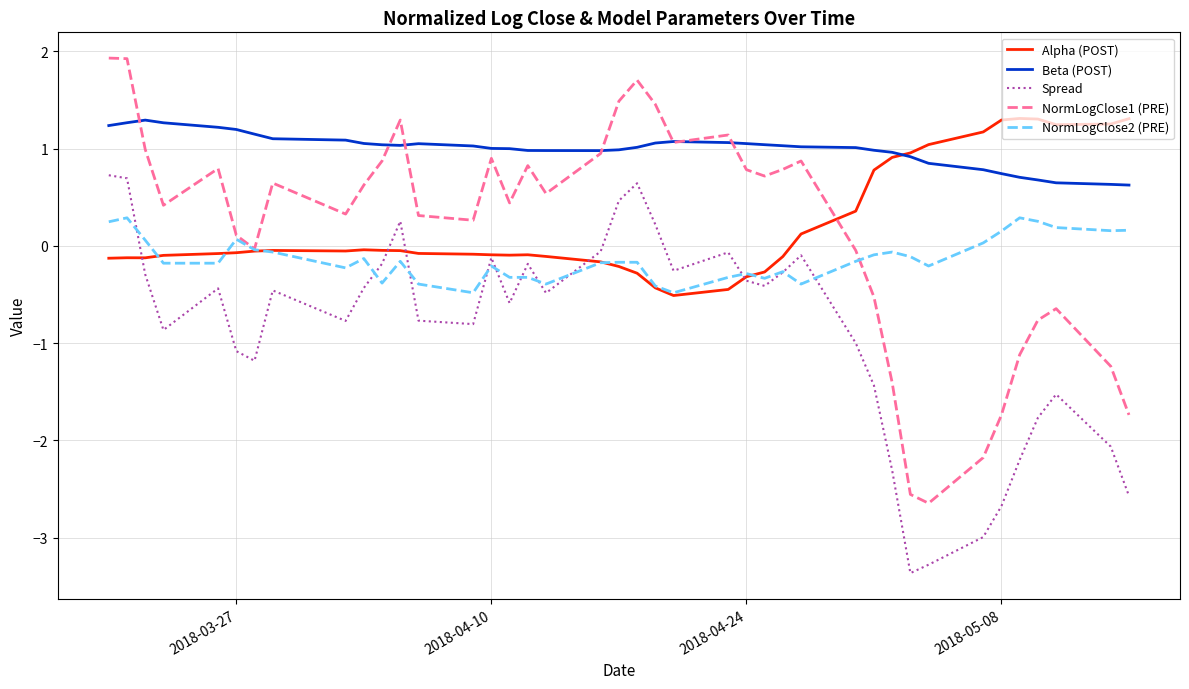

At how many categories does at least one series exceed -1?

40